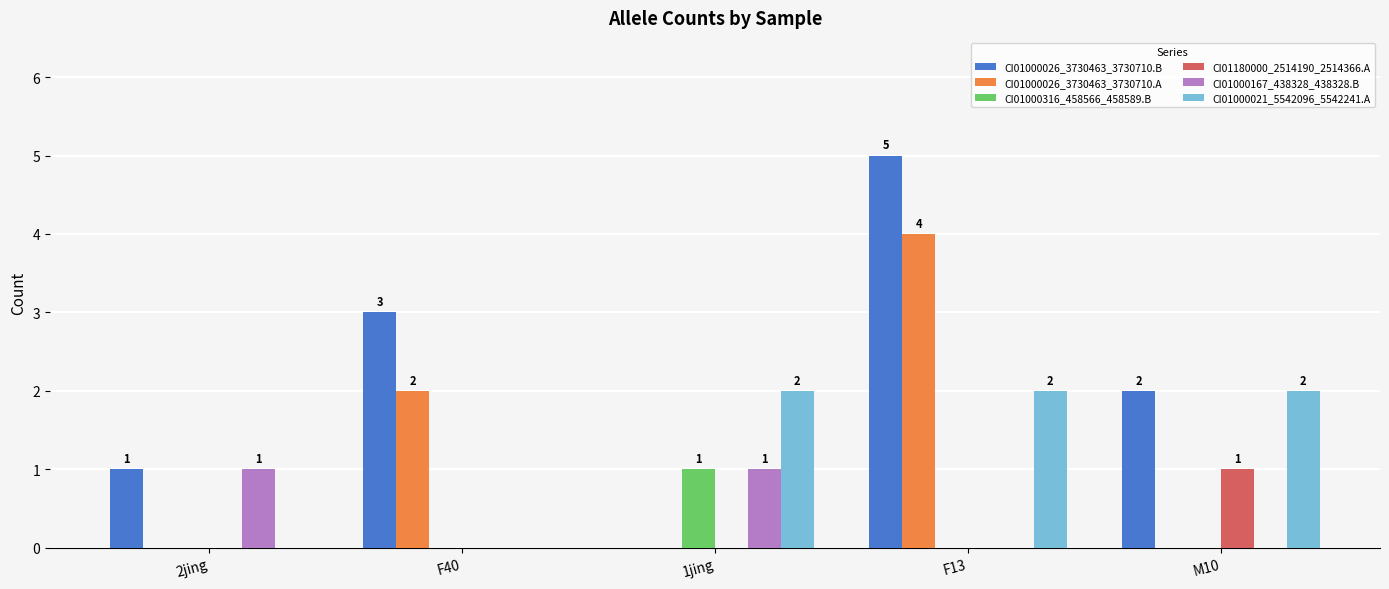

Which category has the highest value across all series?

F13